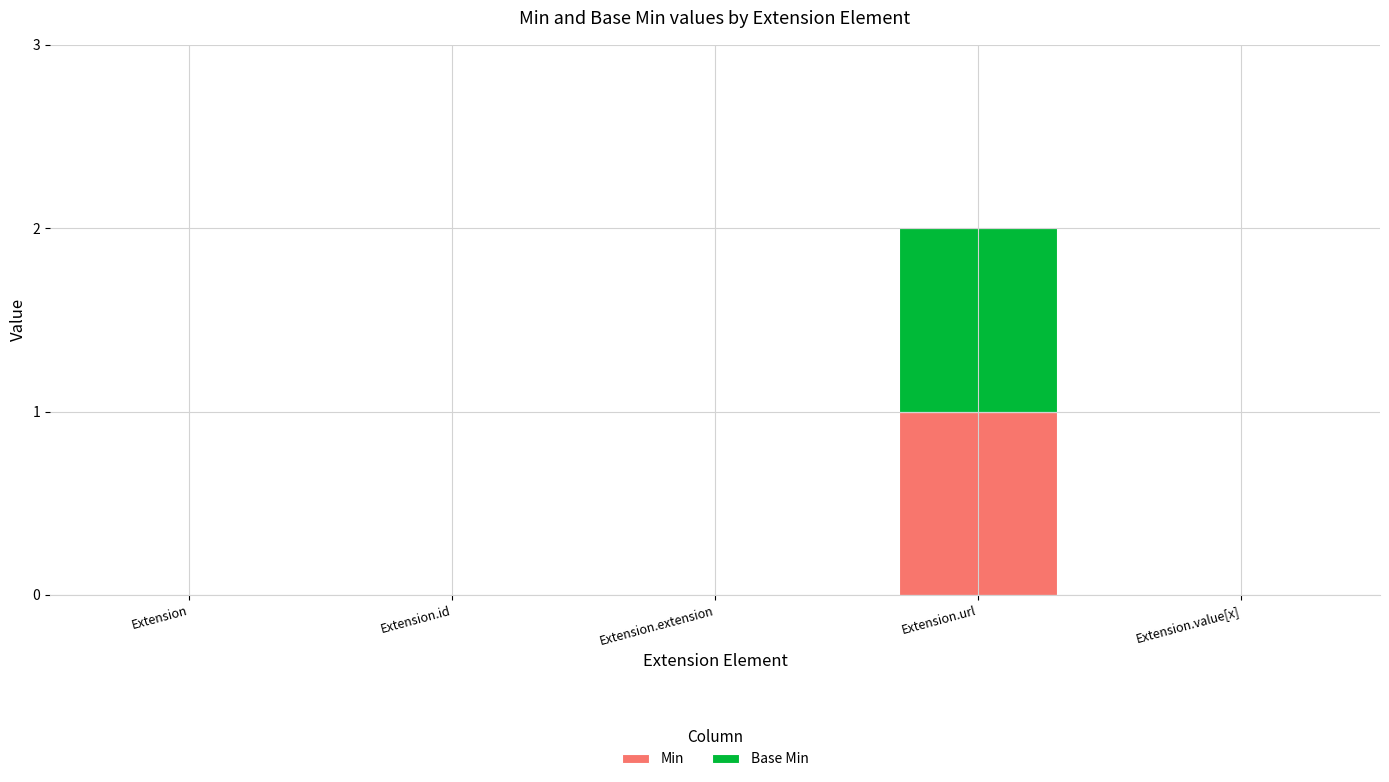

At which category is the sum across all series the highest?

Extension.url